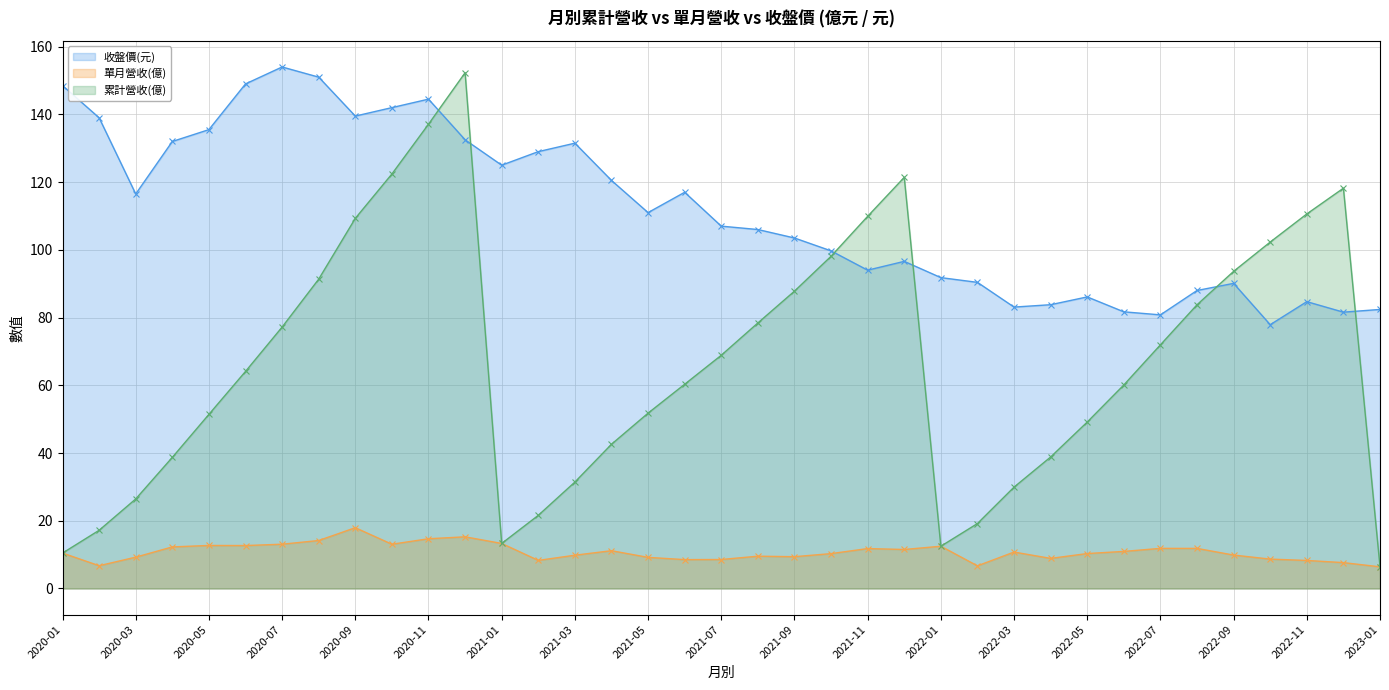

How many categories are shown in the chart?

37